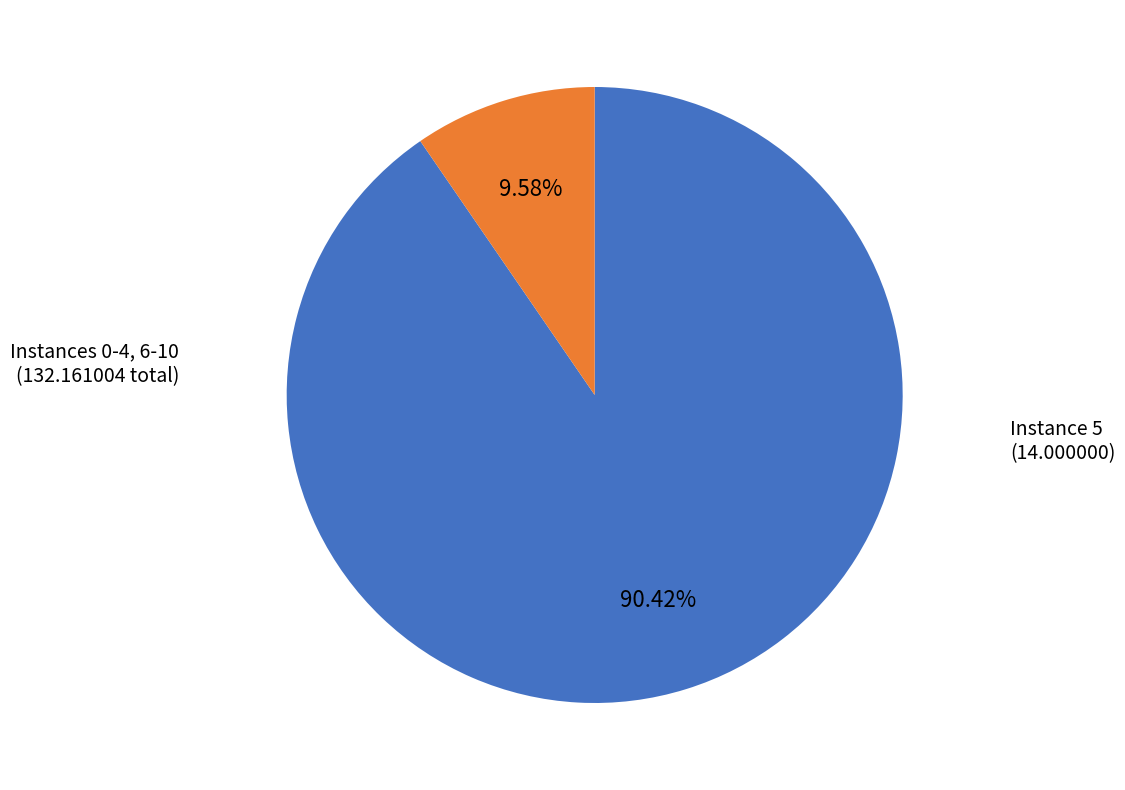

Is there a majority slice in this chart?

Yes